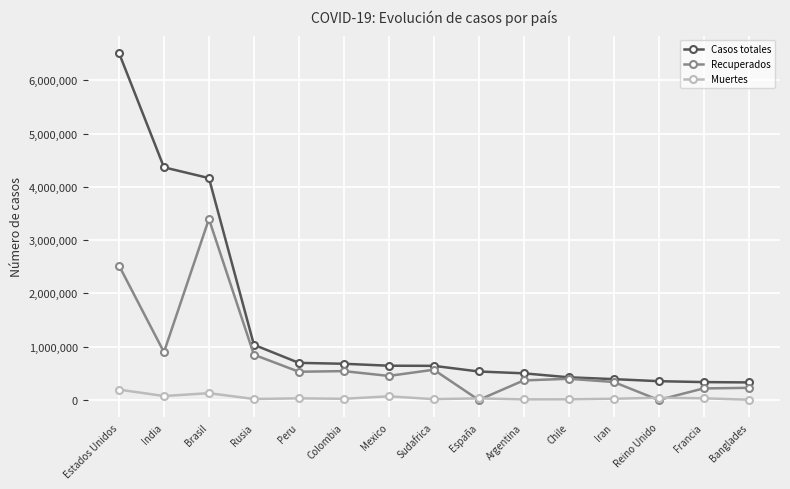

The value of Casos totales at Argentina is 742228. True or false?

False